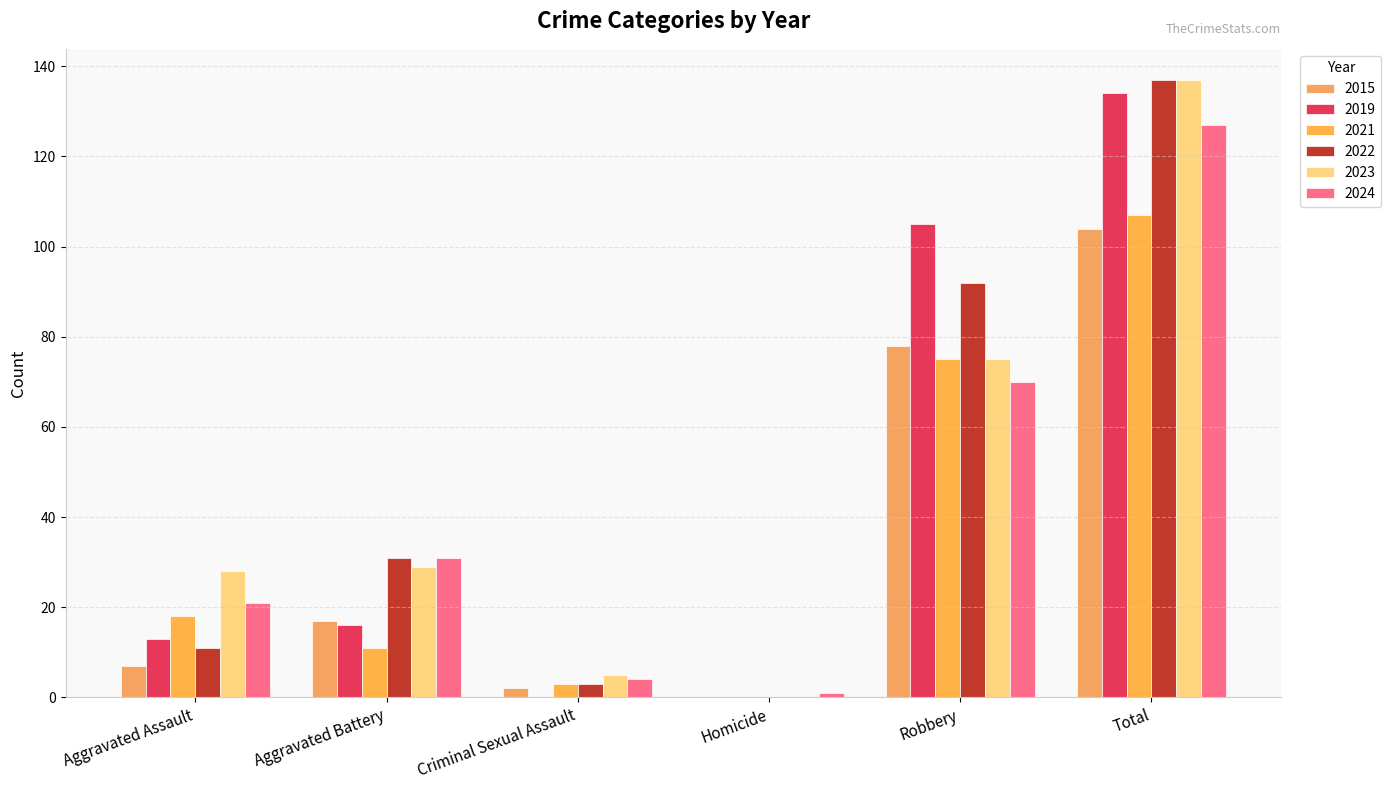

What is the maximum value for 2024?

127